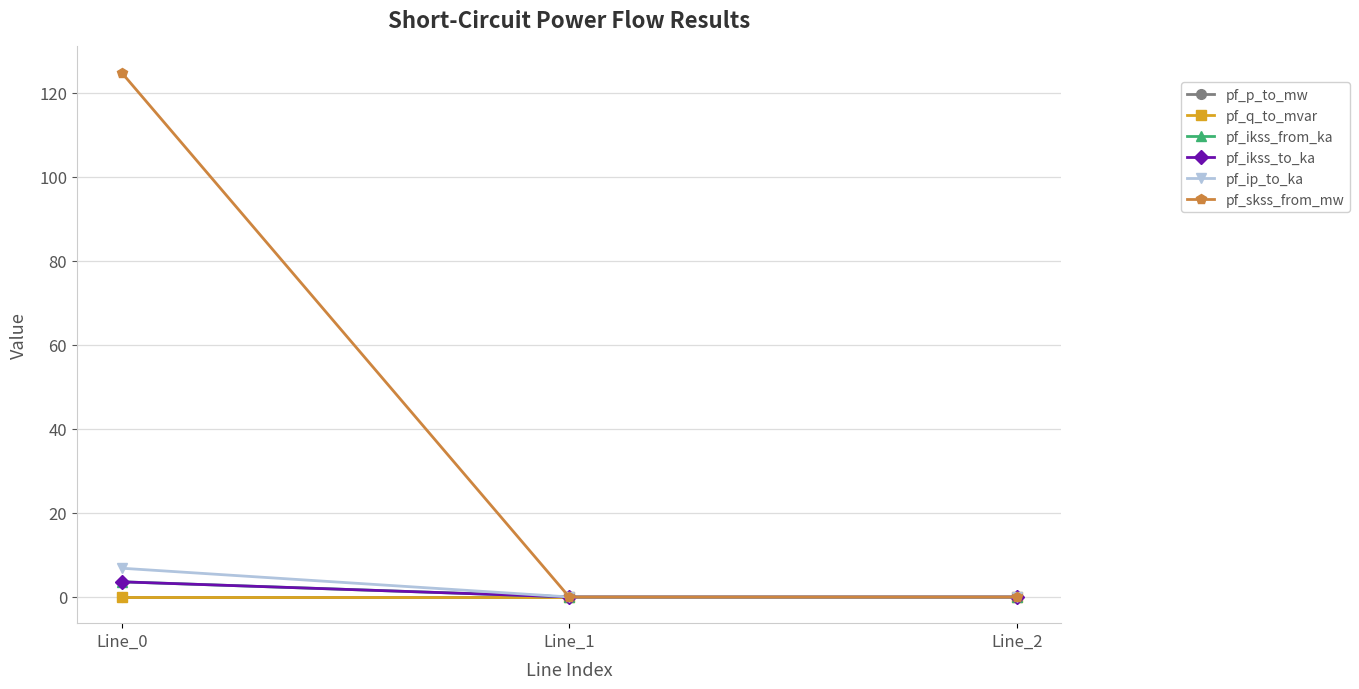

Does the chart have visible grid lines?

Yes